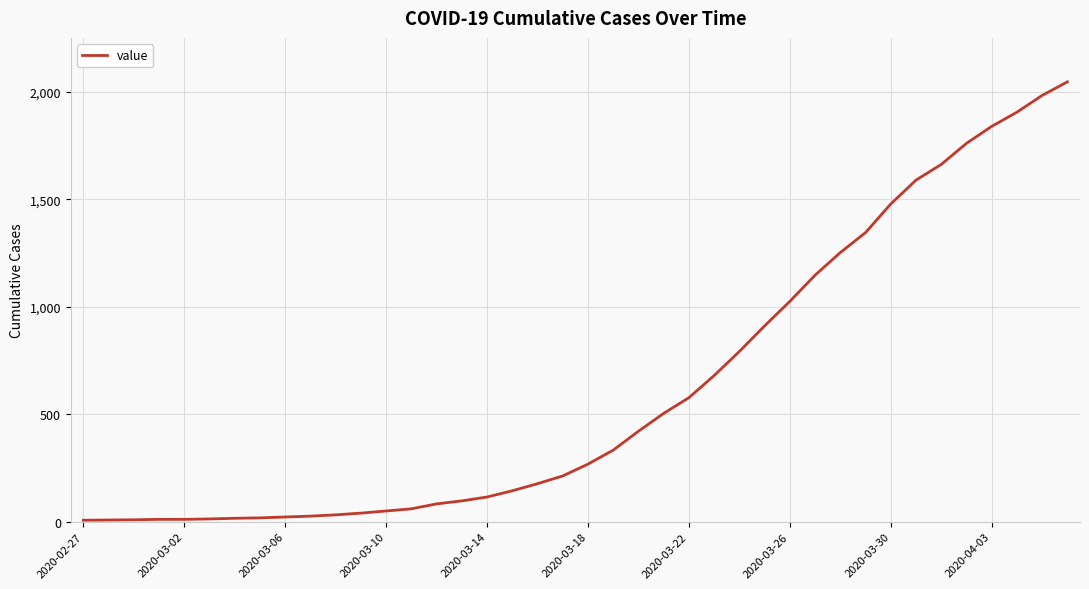

What is the difference between the maximum and minimum values?

2039